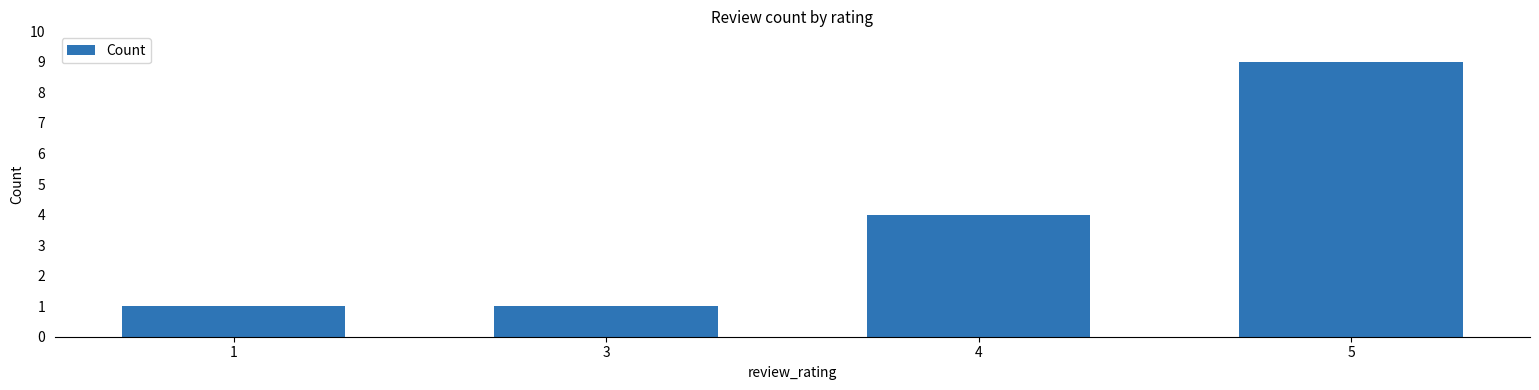

How many series are shown in this chart?

1